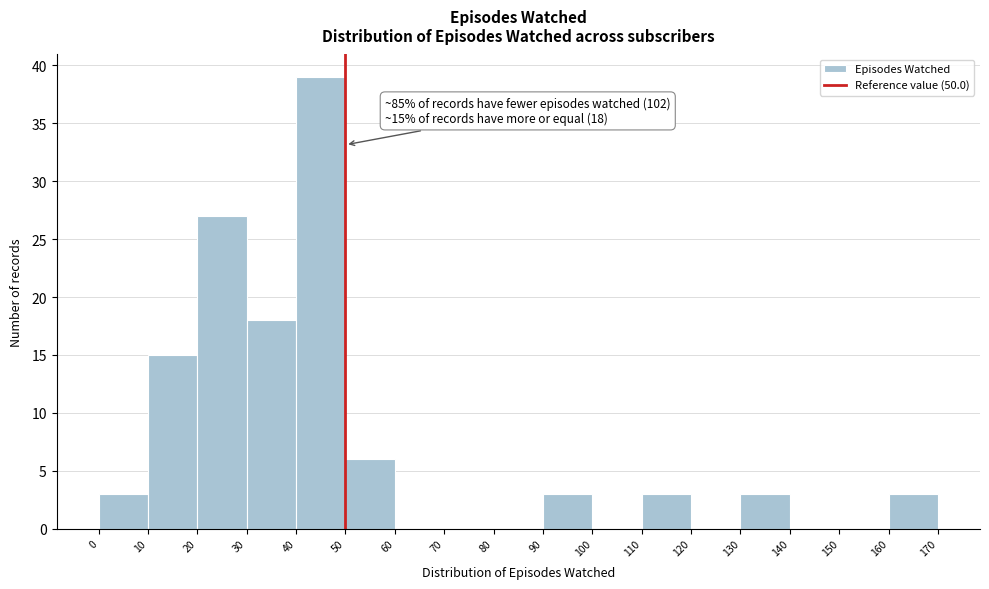

Which range on the x-axis has the tallest bar?

40 to 50